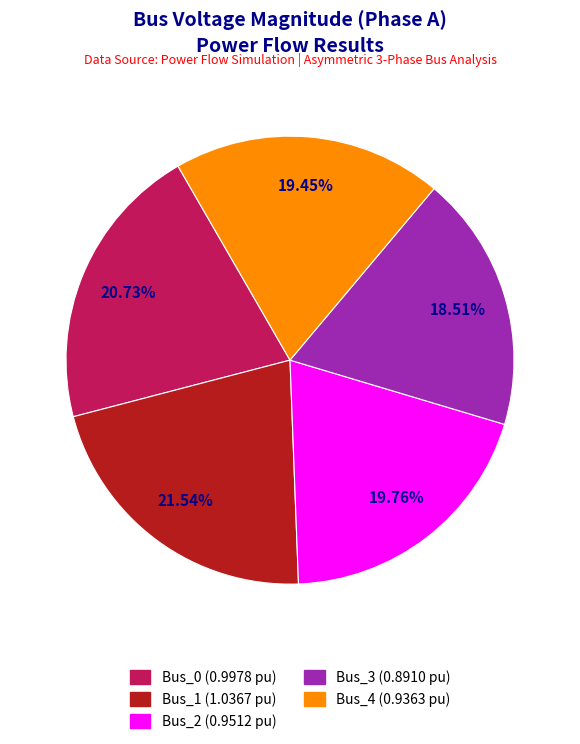

To the nearest percent, what is the average slice percentage?

20%